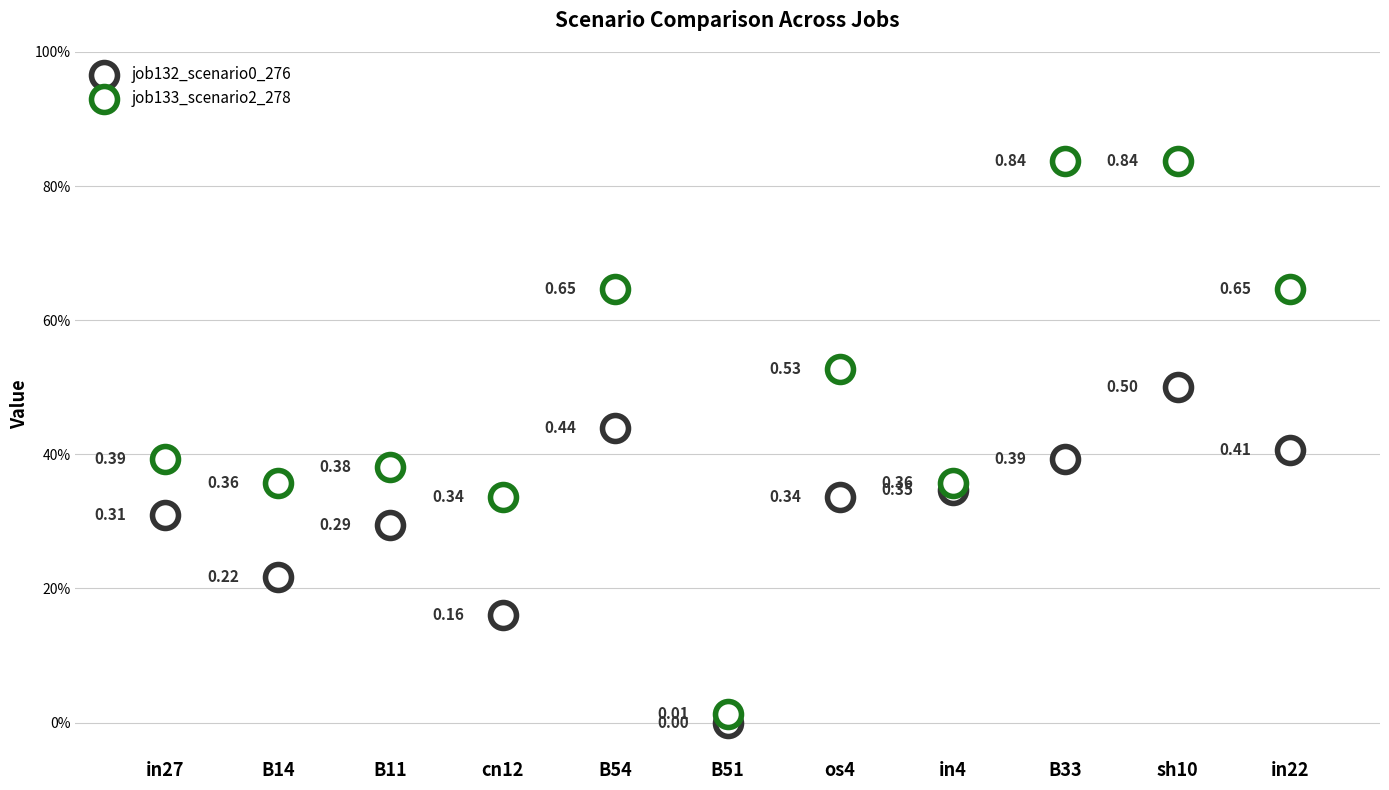

Which series contains the lowest Y value?

job132_scenario0_276